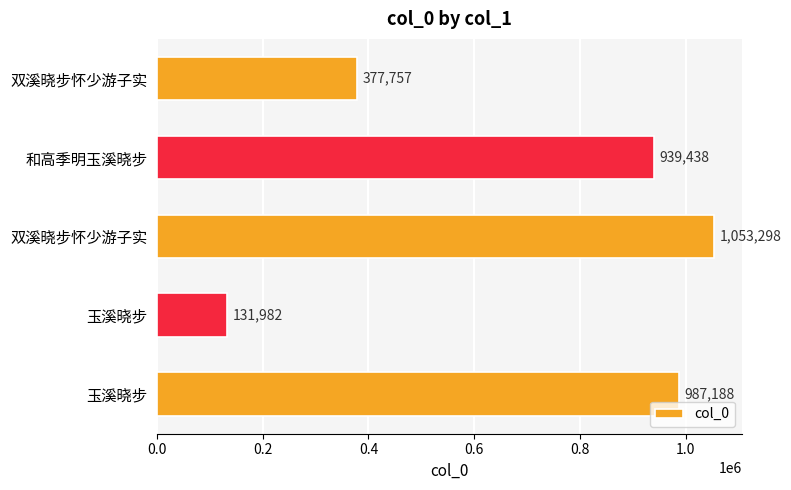

How many bars are there in total?

5